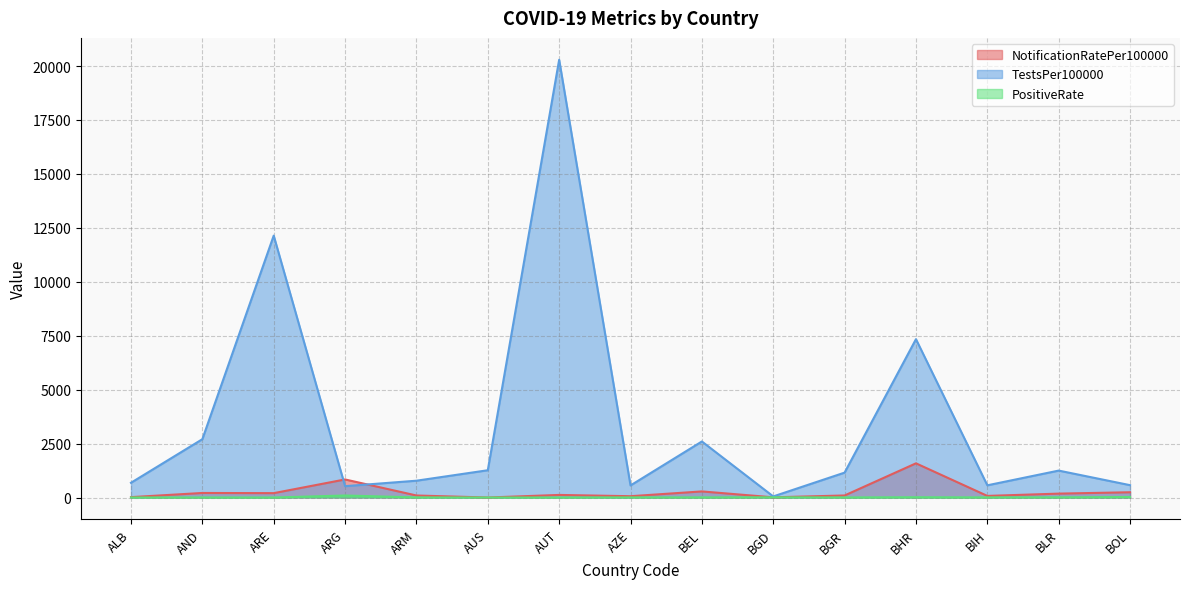

Is the value of TestsPer100000 at AUT greater than the value of PositiveRate at ARM?

Yes